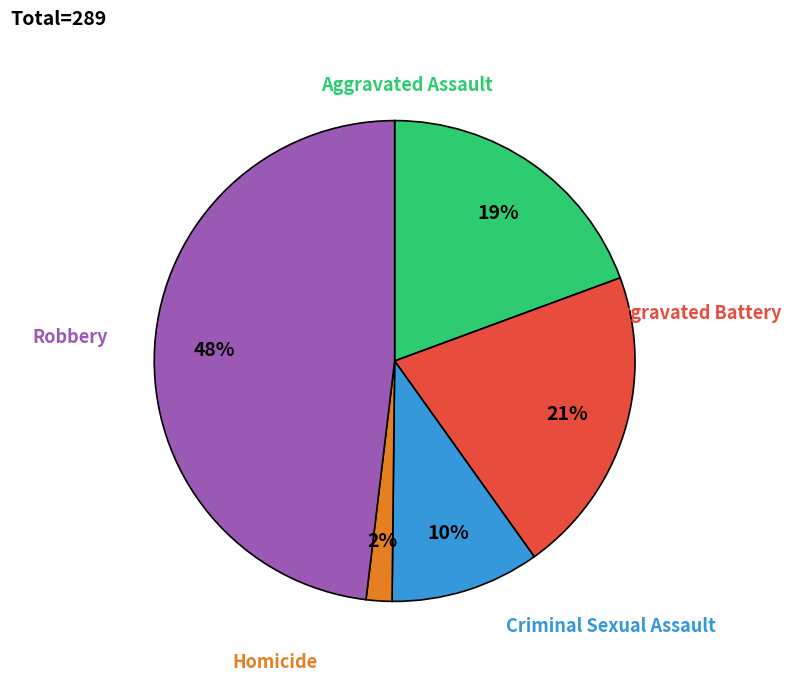

Is there any slice that represents more than half of the pie?

No